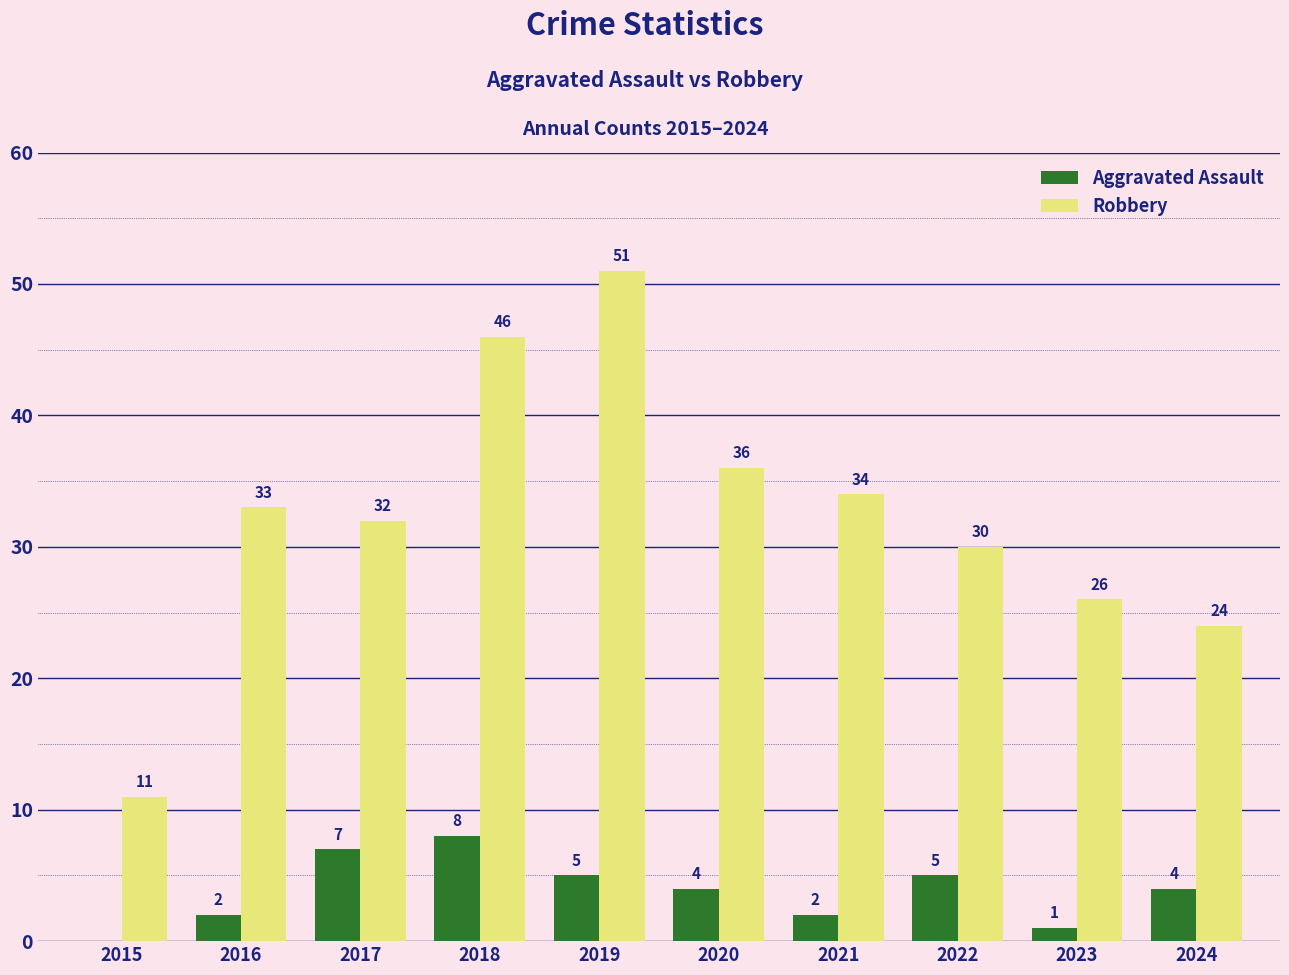

How many series are shown in this chart?

2